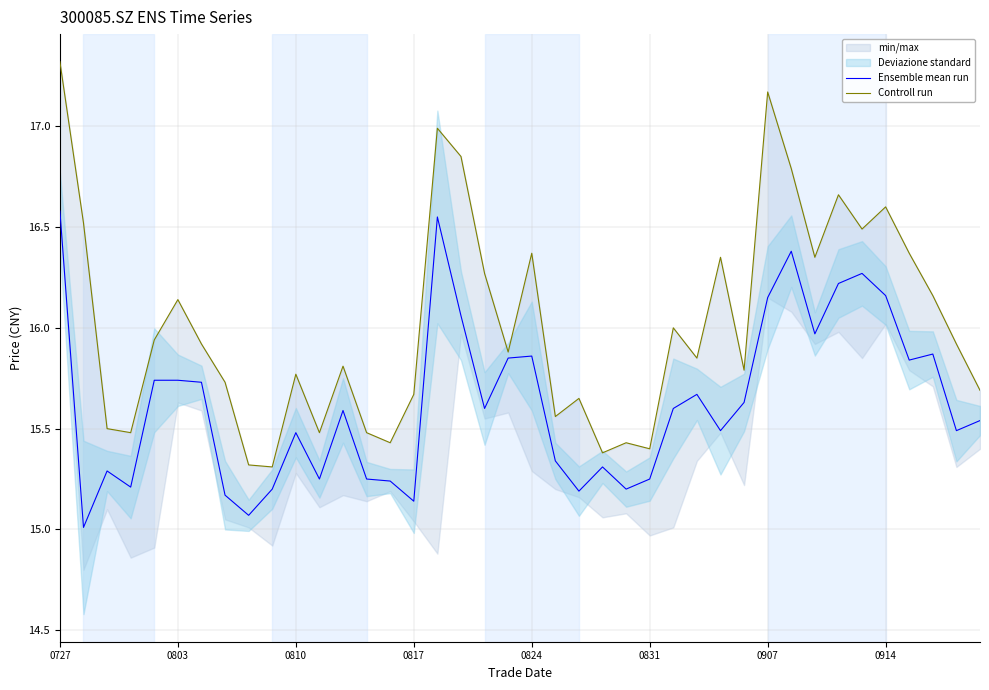

What is the maximum value for Ensemble mean run?

16.6